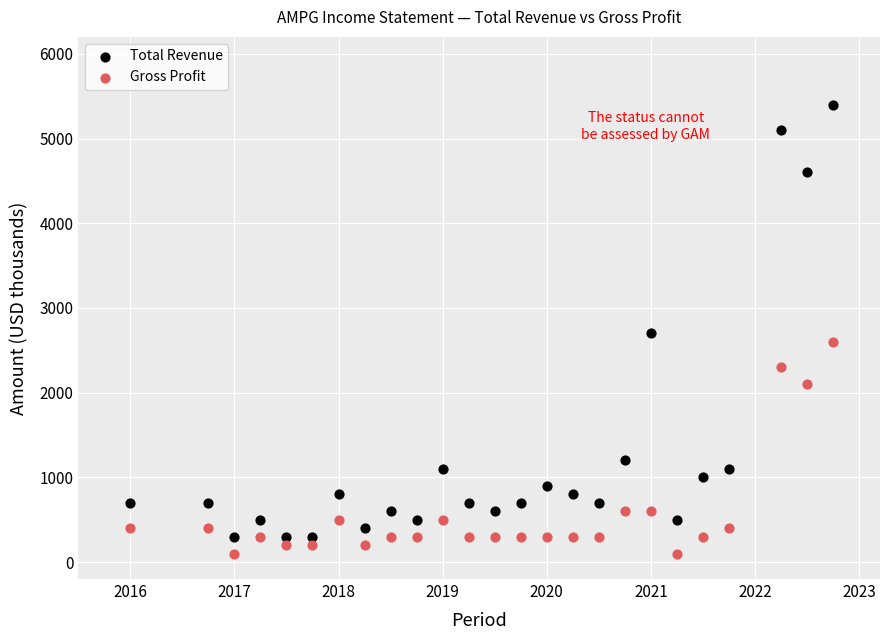

Which series contains the highest Y value?

Total Revenue